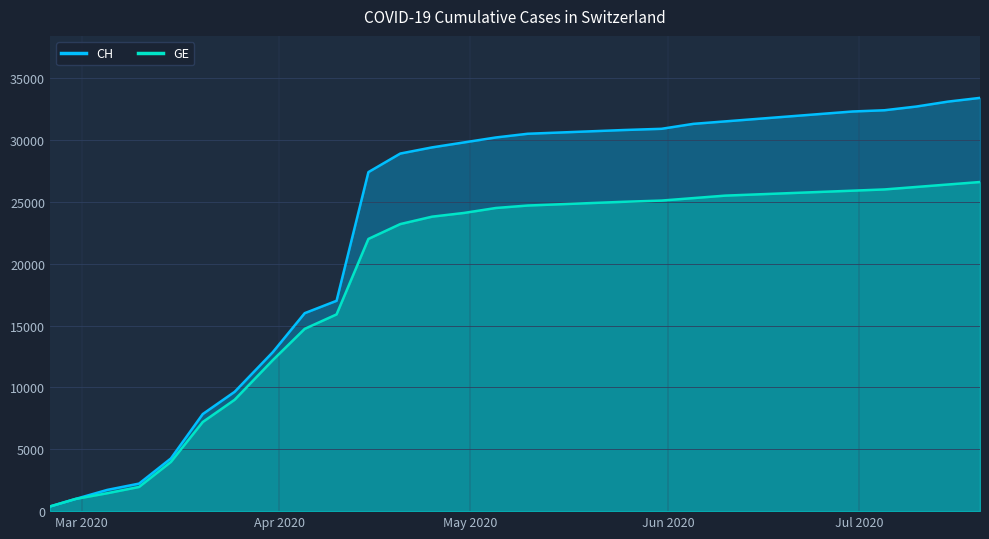

What is the difference between the maximum and second lowest values in the GE series?

25619